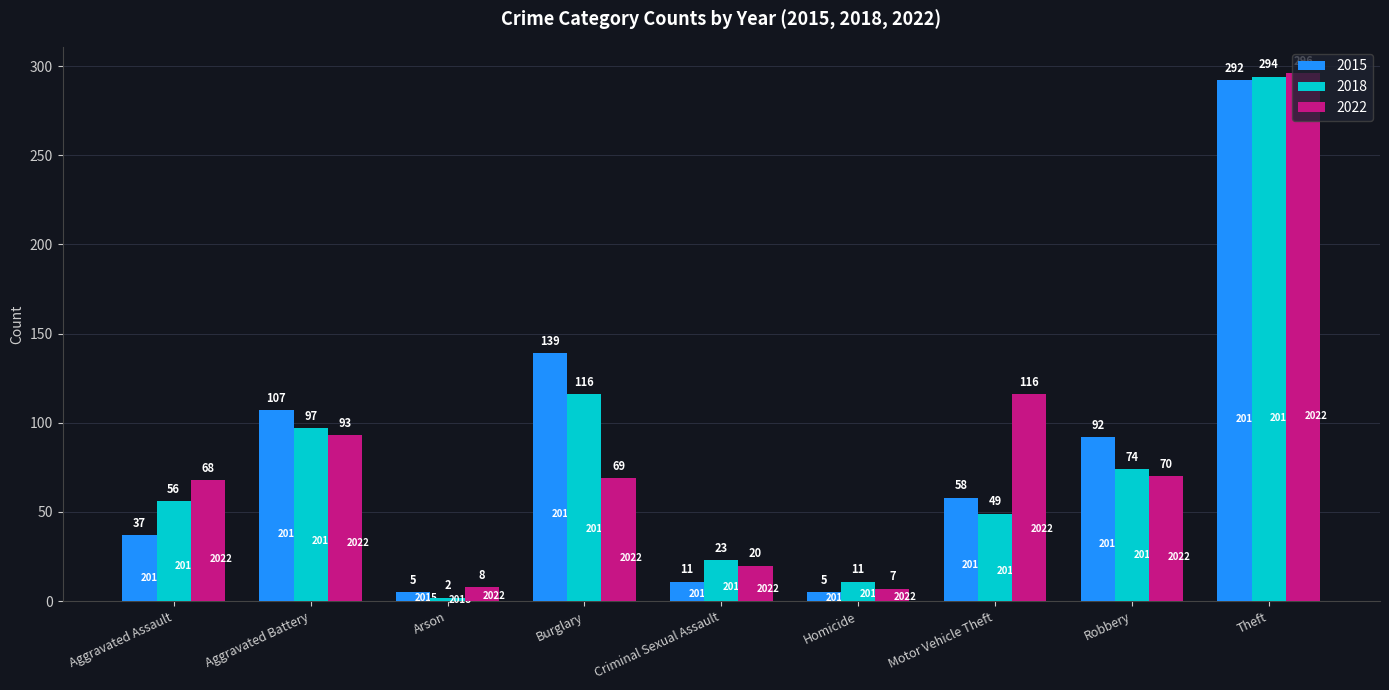

Which series has the largest total across all categories?

2022